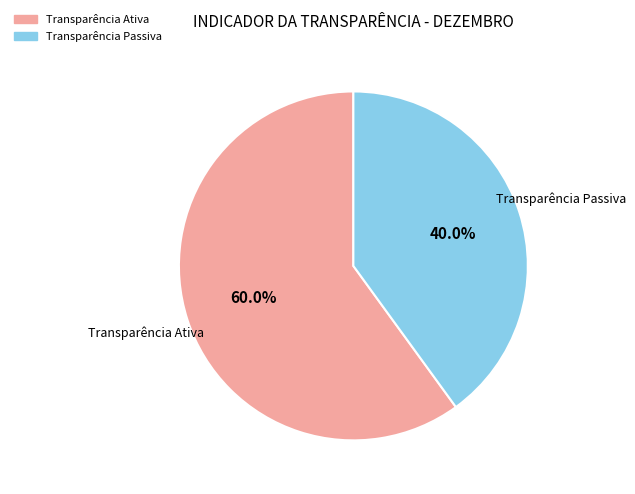

Is there a majority slice in this chart?

Yes